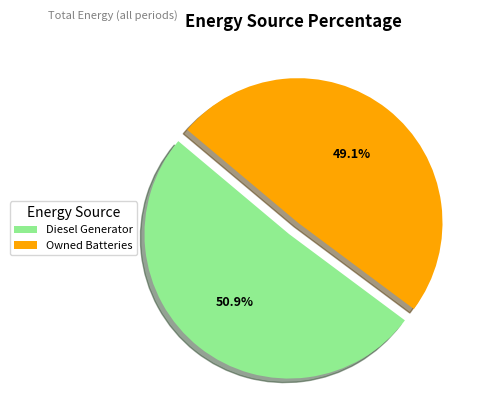

How many segments does this pie chart have?

2